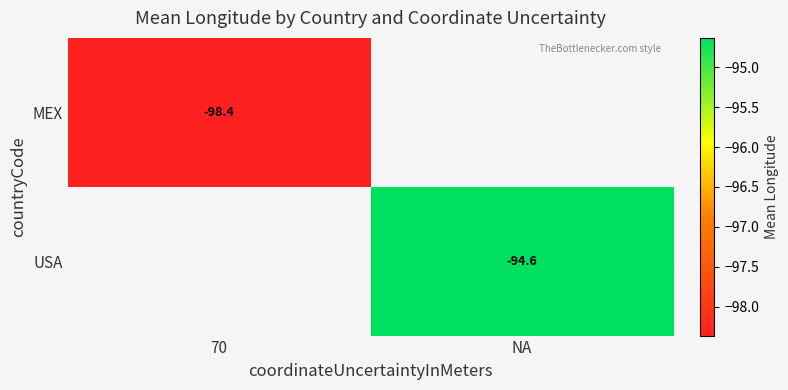

Is the value of USA at NA greater than the value of MEX at 70?

Yes